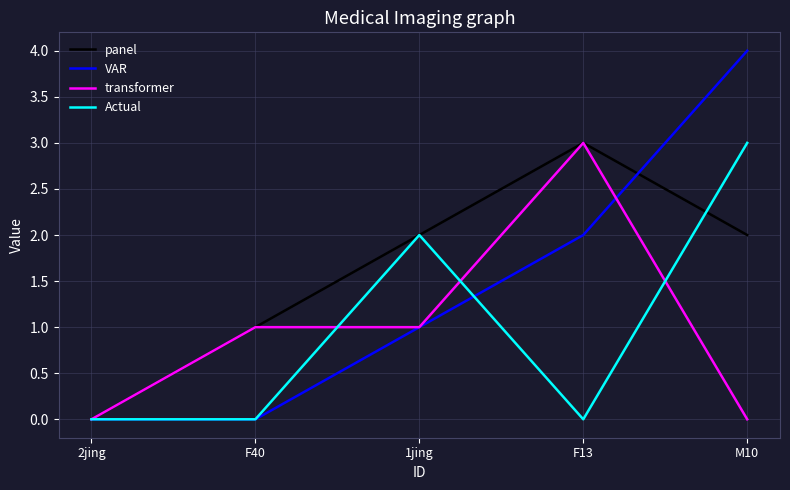

How many Actual values are between 0 and 2?

4